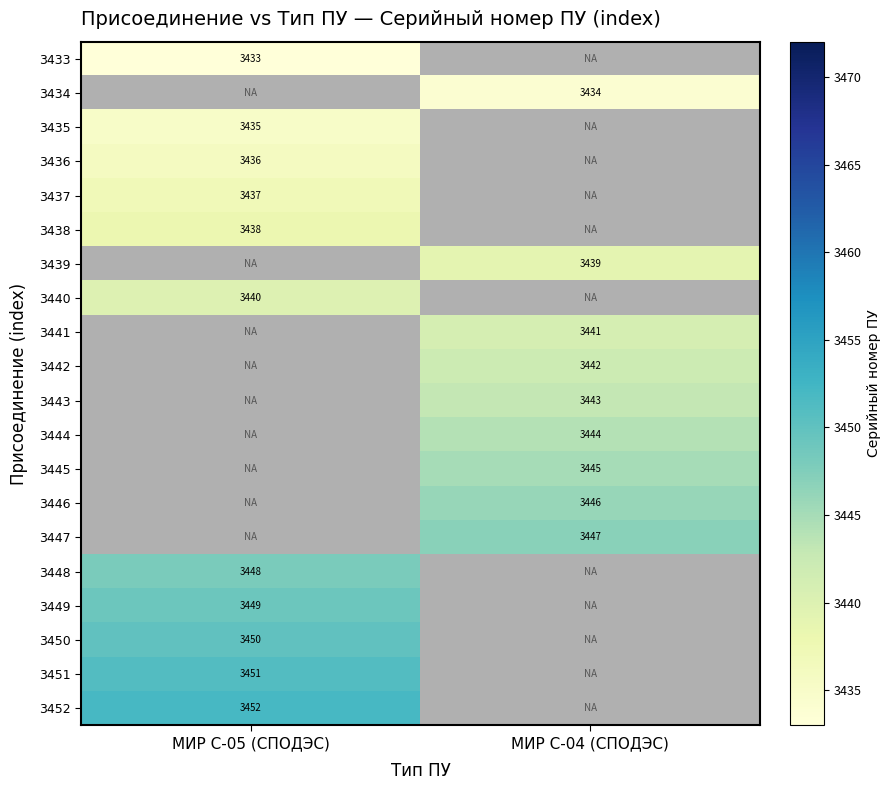

True or false: 3438 has a value of 1083 at МИР С-05 (СПОДЭС).

False